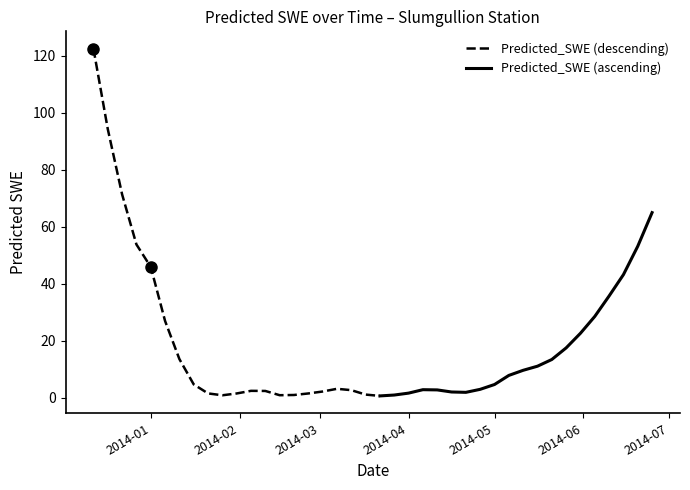

How many points are higher than both their immediate neighbors (excluding endpoints)?

3